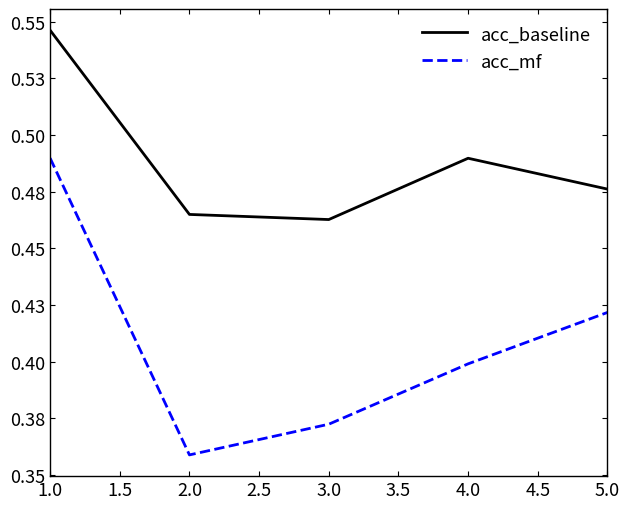

True or false: acc_mf has more than 1 interior local peaks.

False